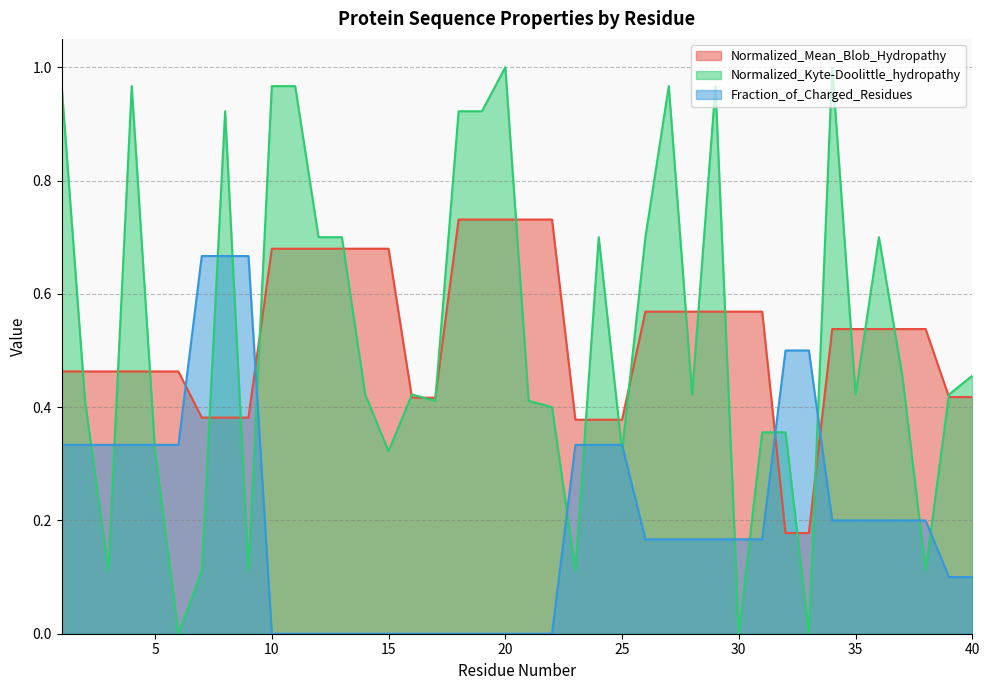

At which label is Normalized_Kyte-Doolittle_hydropathy closest to 0?

6